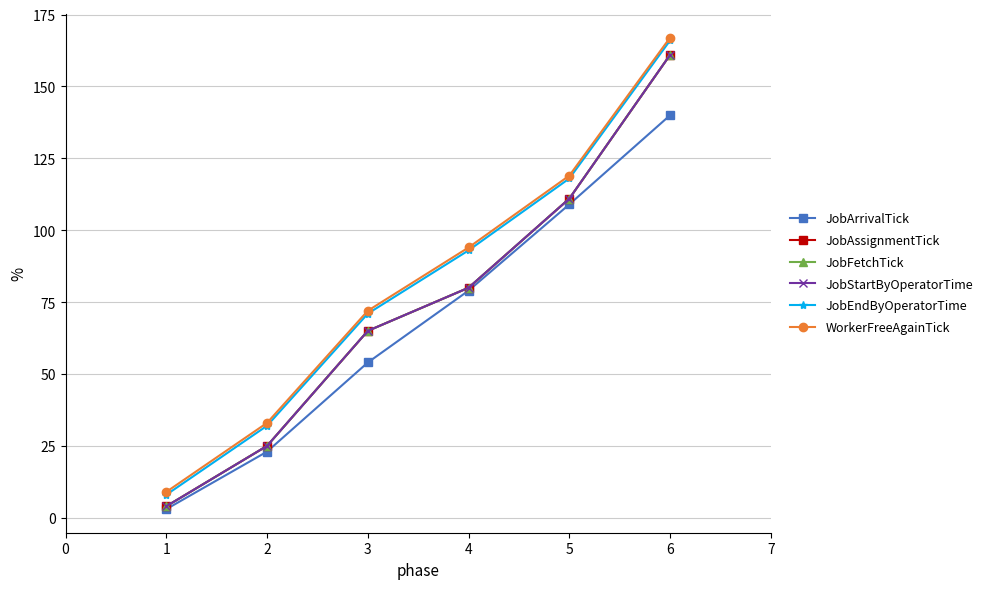

True or false: JobStartByOperatorTime and JobAssignmentTick cross at least once.

False